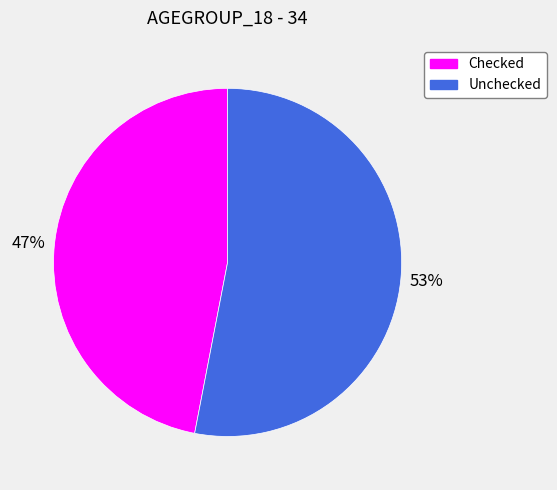

To the nearest percent, what portion does Checked represent?

47%